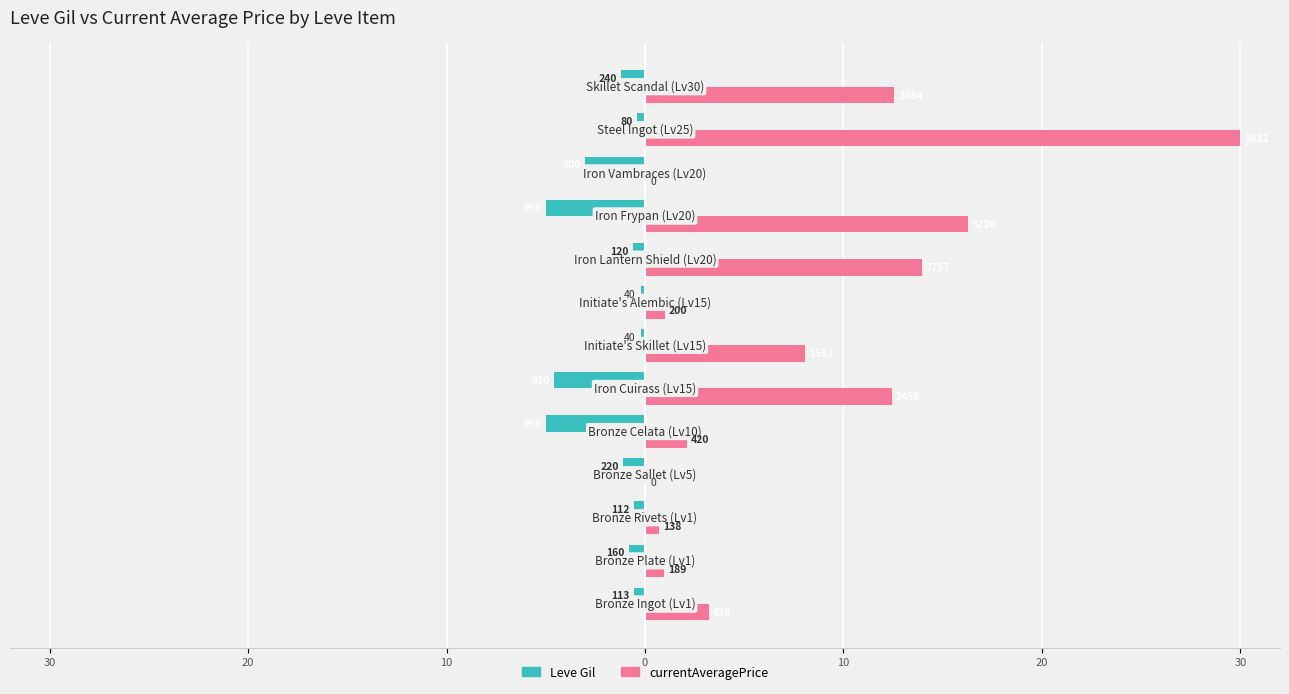

What are all the series names shown in the legend?

Leve Gil, currentAveragePrice